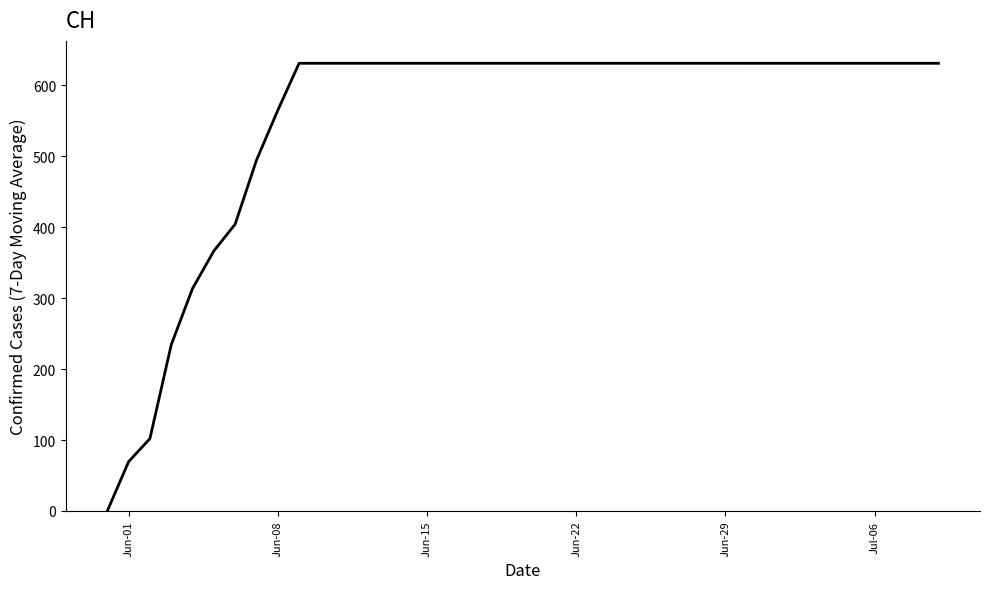

What is the maximum value shown in the chart?

631.0